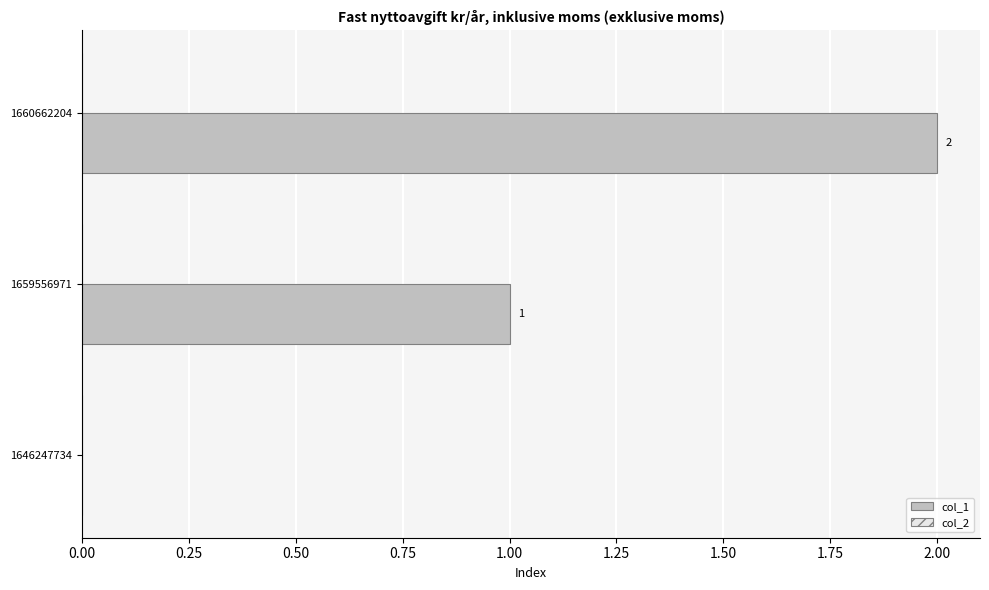

The chart shows a value of 1 at 1659556971. True or false?

True